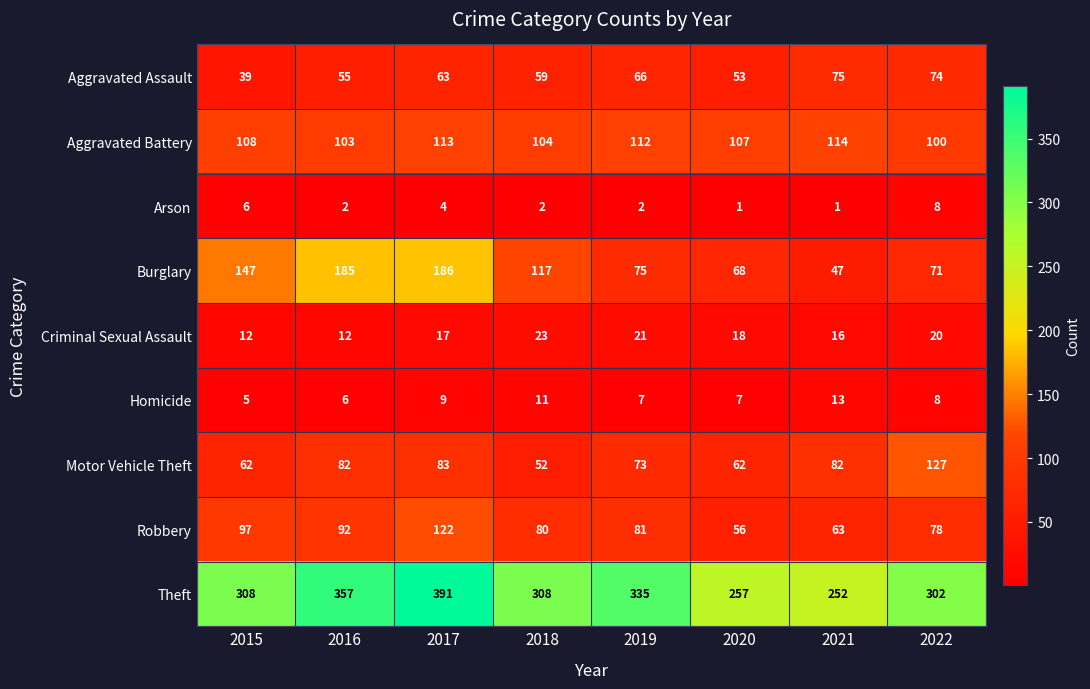

What is the maximum value shown in the chart?

391